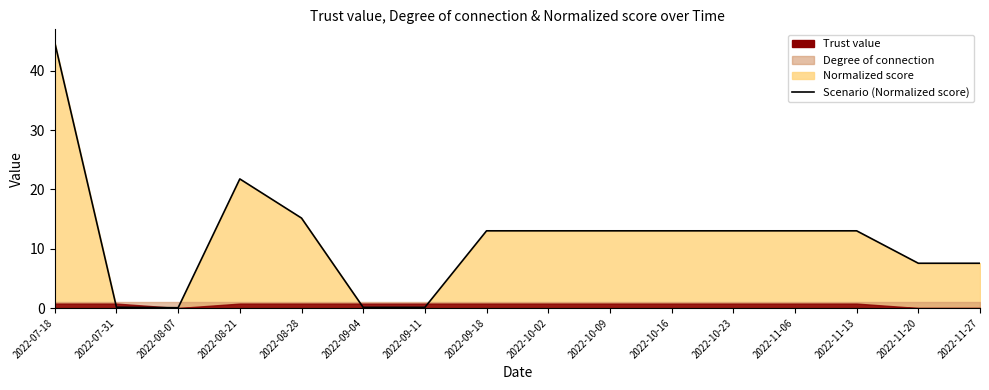

True or false: the data has more than 2 interior local peaks.

False